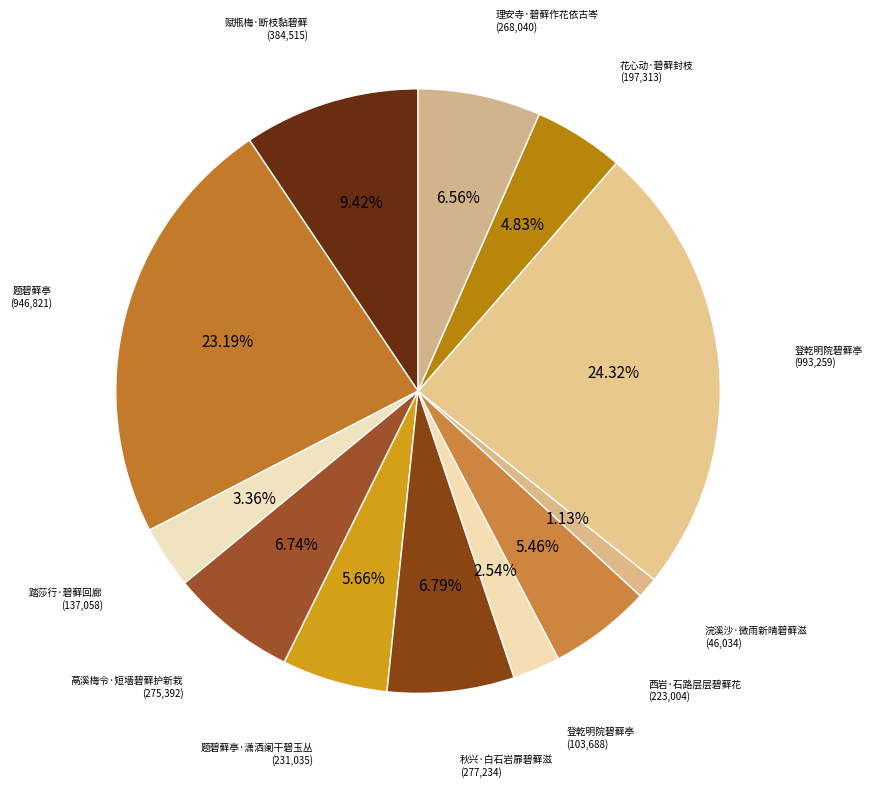

How many slices are in this pie chart?

12